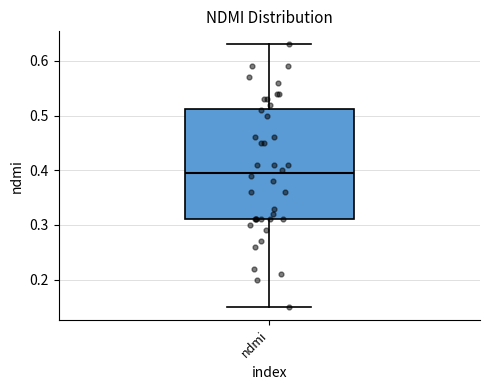

Read this box plot against the y-axis: the position of the median line, the range covered by the box, and the ends of both whiskers. The values are not printed on the chart, so give them approximately, as read against the axis.

median 0.40, box 0.31 to 0.51, whiskers 0.15 to 0.63